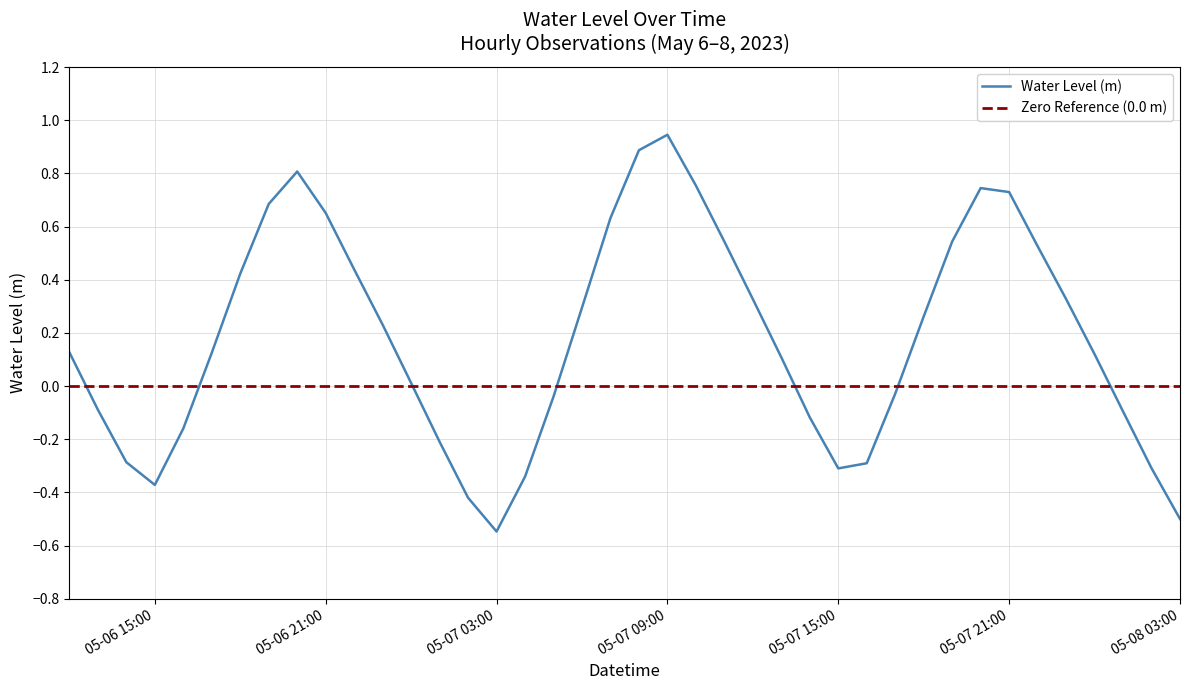

Is it true that the value at 2023-05-06 18:00 is 0.4?

True